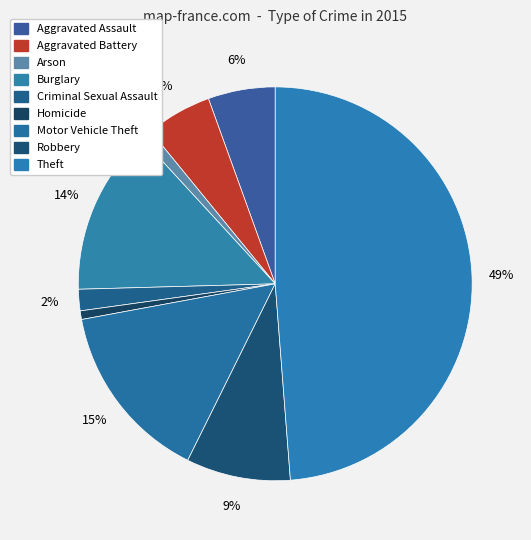

What is the largest slice in the pie chart?

Theft